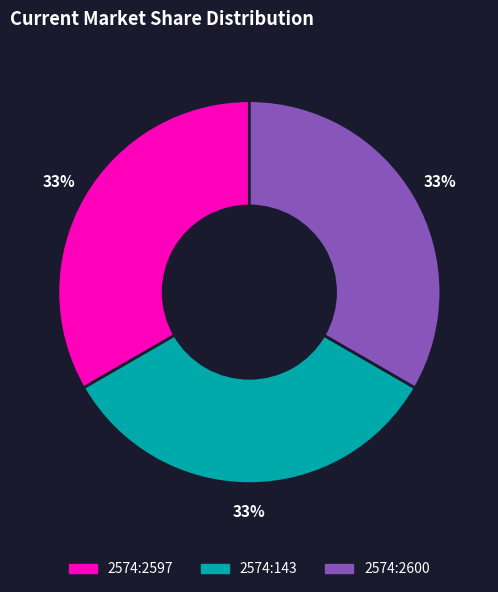

To the nearest percent, what is the average slice percentage?

33%